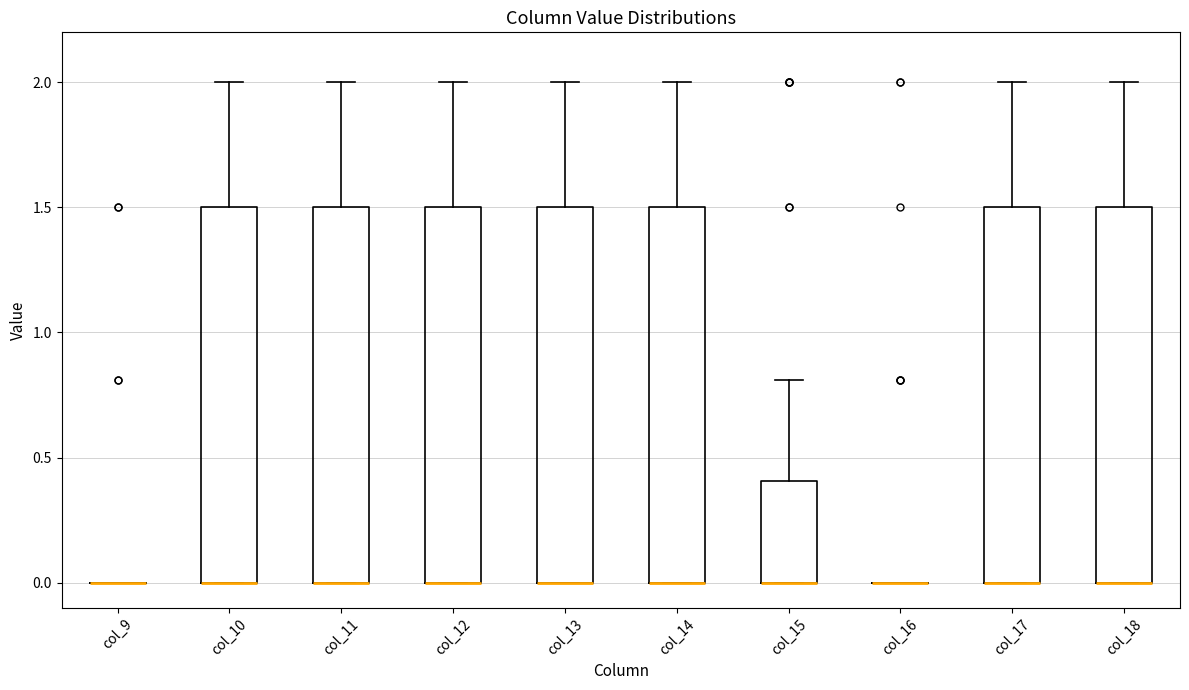

Reading left to right, transcribe this box plot: for each box, give where its median line is, the range the box spans, and where its two whiskers end, as read against the y-axis. The values are not printed on the chart, so give them approximately, as read against the axis.

col_9: box collapsed to a line at 0.0, whiskers 0.0 to 0.0
col_10: median 0.0 (drawn on the box's lower edge), box 0.0 to 1.5, whiskers 0.0 to 2.0
col_11: median 0.0 (drawn on the box's lower edge), box 0.0 to 1.5, whiskers 0.0 to 2.0
col_12: median 0.0 (drawn on the box's lower edge), box 0.0 to 1.5, whiskers 0.0 to 2.0
col_13: median 0.0 (drawn on the box's lower edge), box 0.0 to 1.5, whiskers 0.0 to 2.0
col_14: median 0.0 (drawn on the box's lower edge), box 0.0 to 1.5, whiskers 0.0 to 2.0
col_15: median 0.0 (drawn on the box's lower edge), box 0.0 to 0.4, whiskers 0.0 to 0.8
col_16: box collapsed to a line at 0.0, whiskers 0.0 to 0.0
col_17: median 0.0 (drawn on the box's lower edge), box 0.0 to 1.5, whiskers 0.0 to 2.0
col_18: median 0.0 (drawn on the box's lower edge), box 0.0 to 1.5, whiskers 0.0 to 2.0